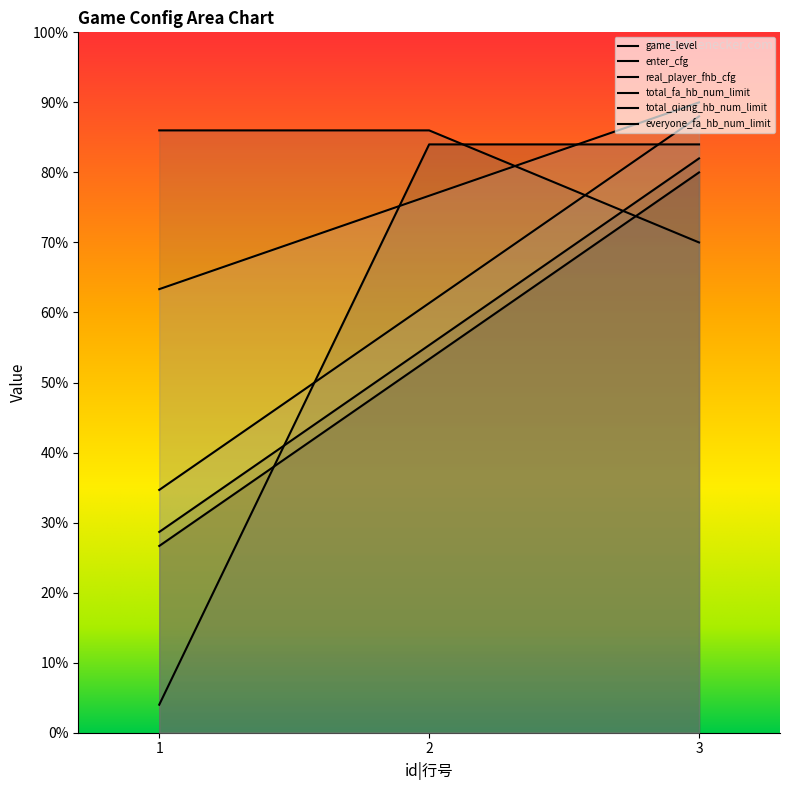

What is the sum of the real_player_fhb_cfg values at 1 and 2?

88.0